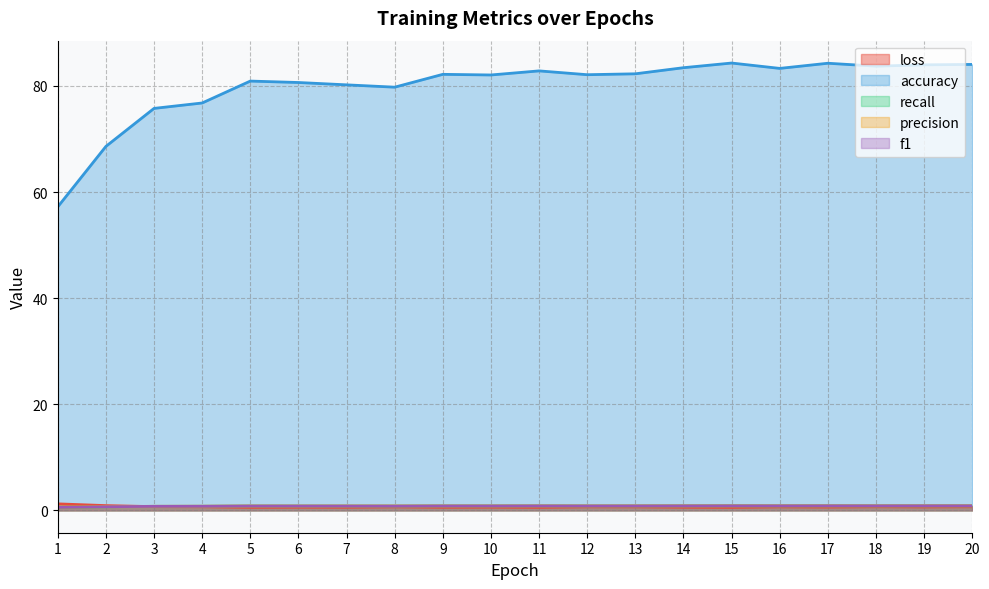

At which category does precision reach its first local peak?

11